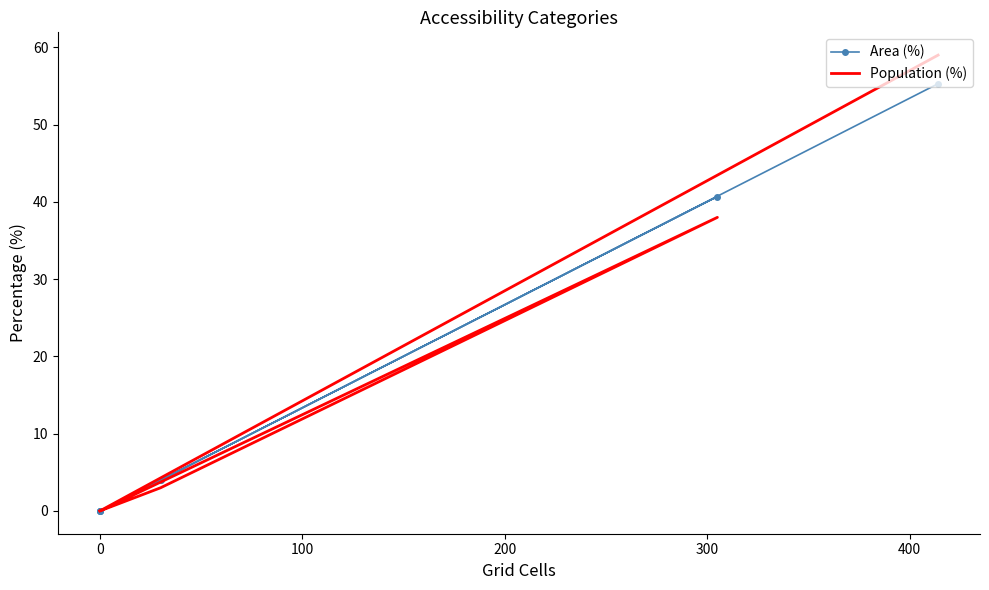

How many lines are shown in the chart?

2